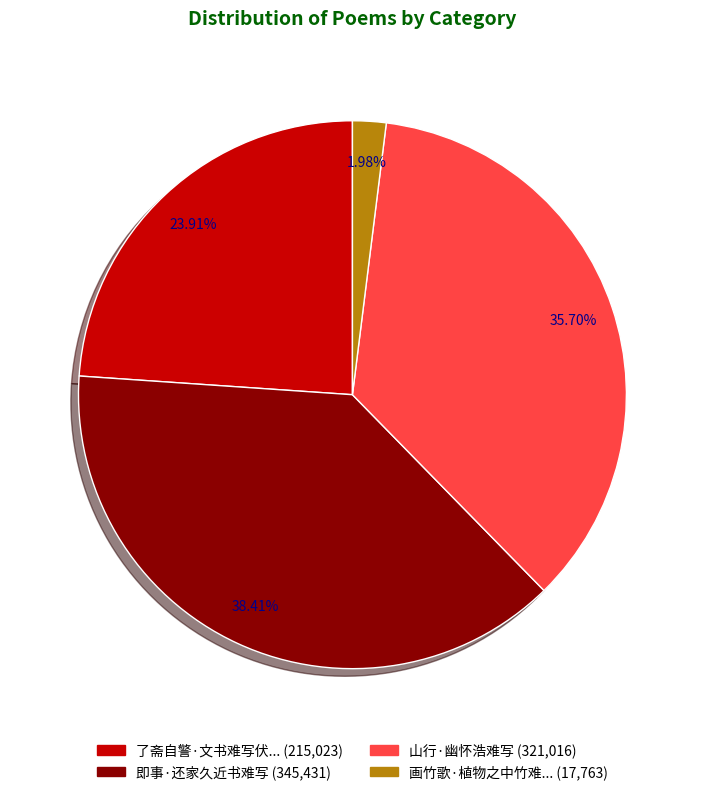

Is there a majority slice in this chart?

No